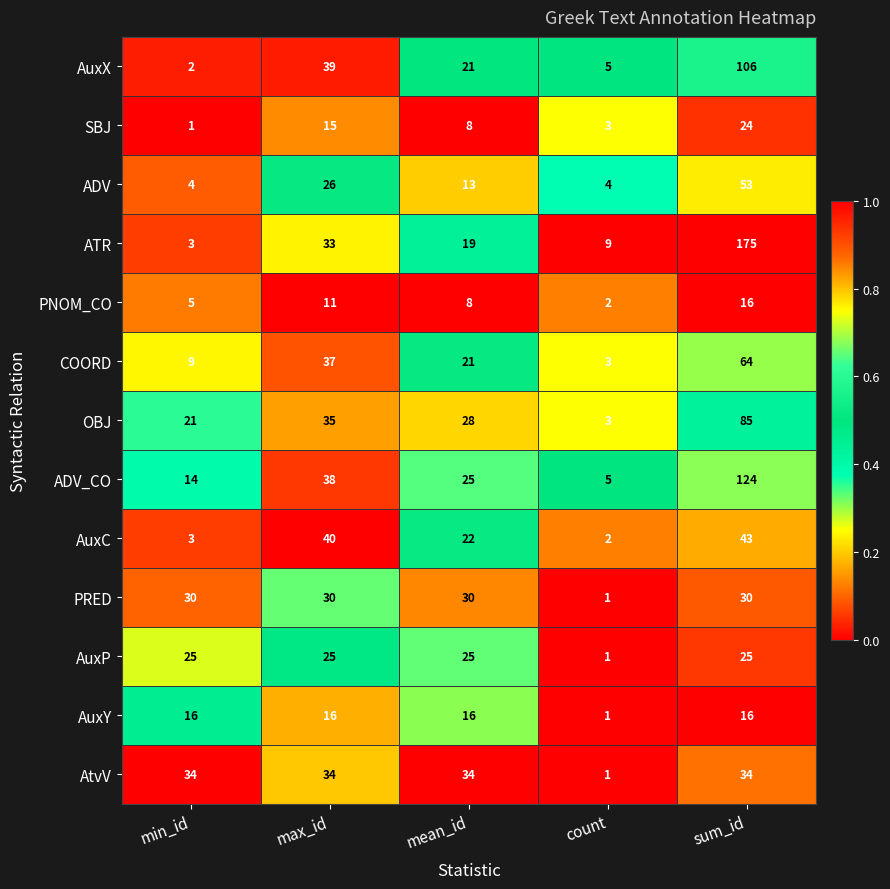

How many categories are shown in the chart?

5